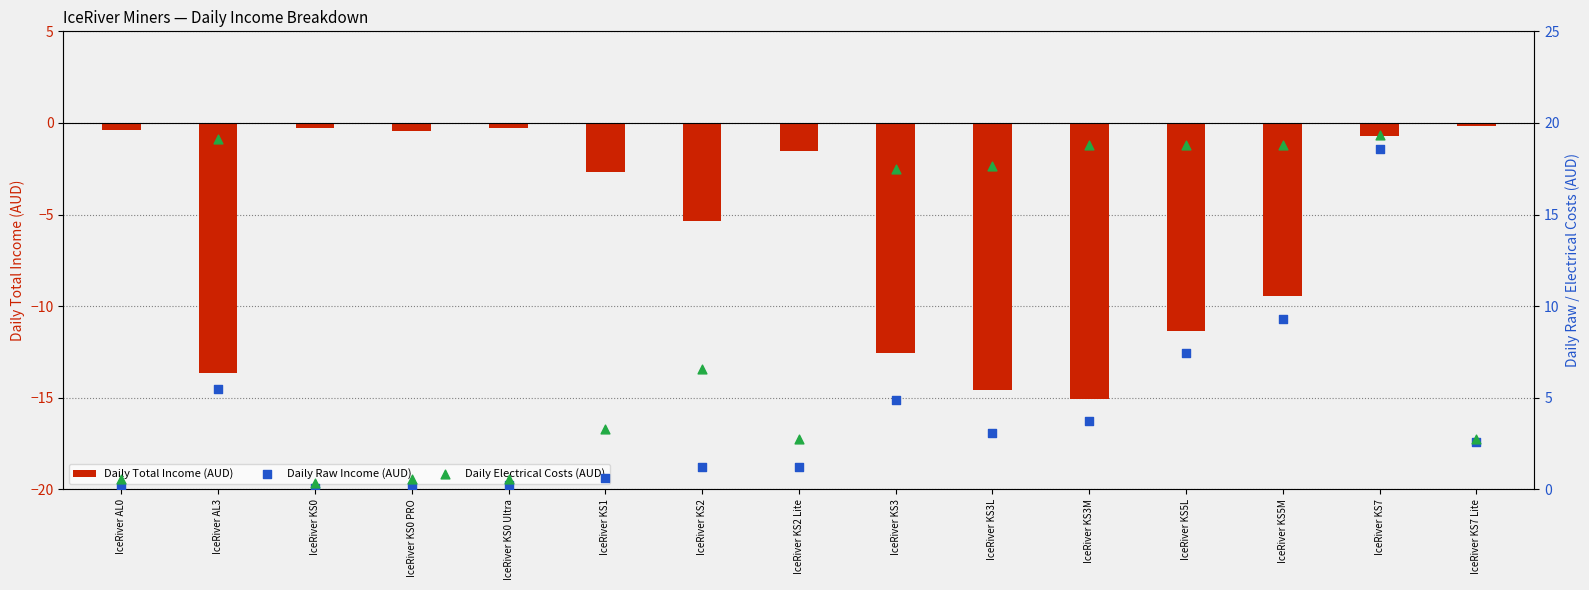

At which category is the sum across all series the highest?

IceRiver KS7